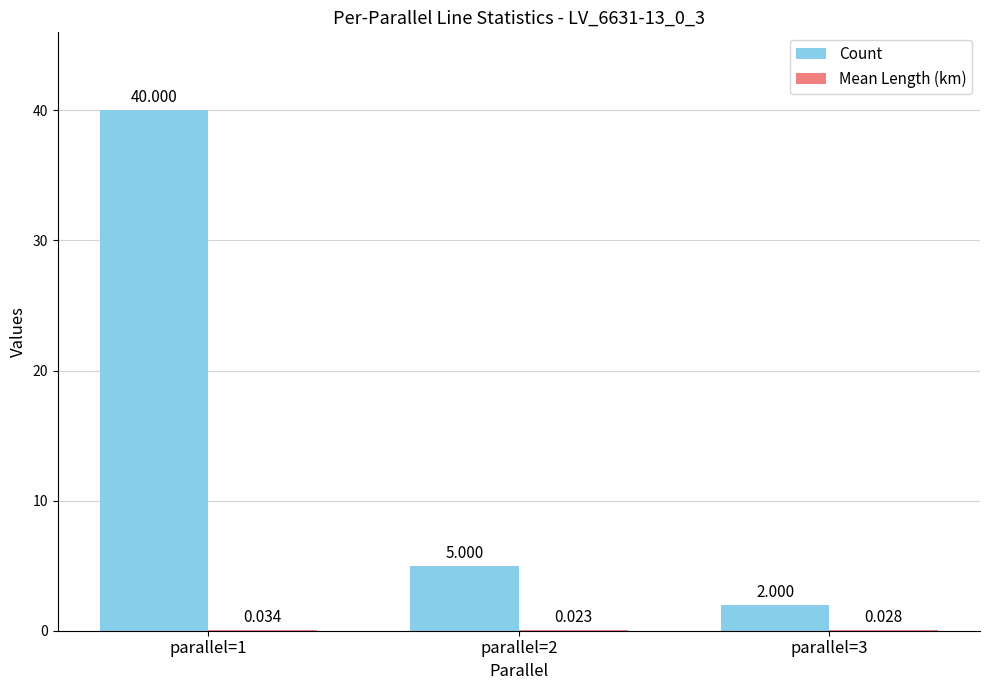

Is it true that Count equals 2.0 at parallel=3?

True